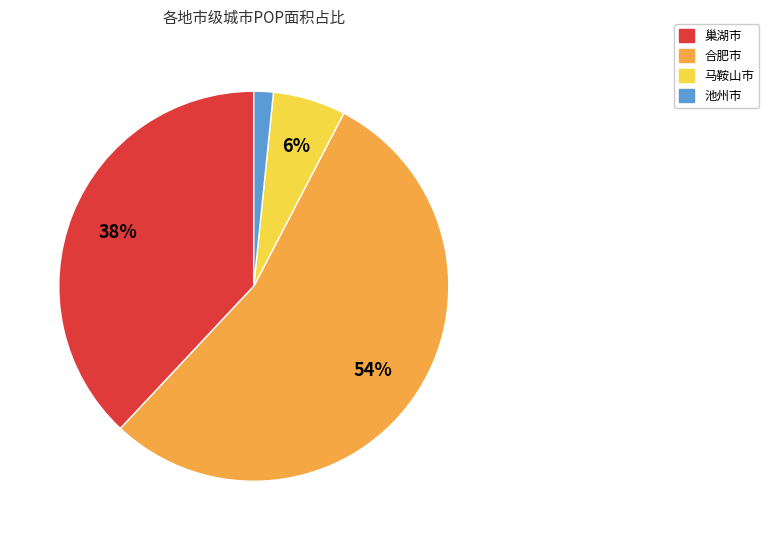

Is there any slice that represents more than half of the pie?

Yes